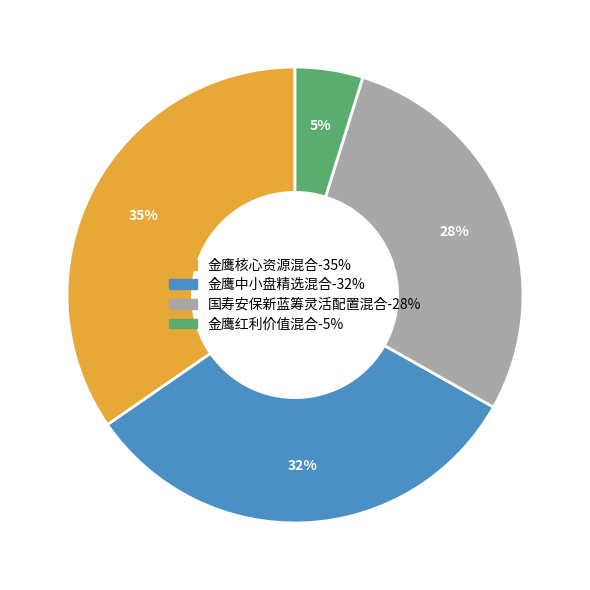

To the nearest percent, what percentage of the pie is 金鹰红利价值混合?

5%